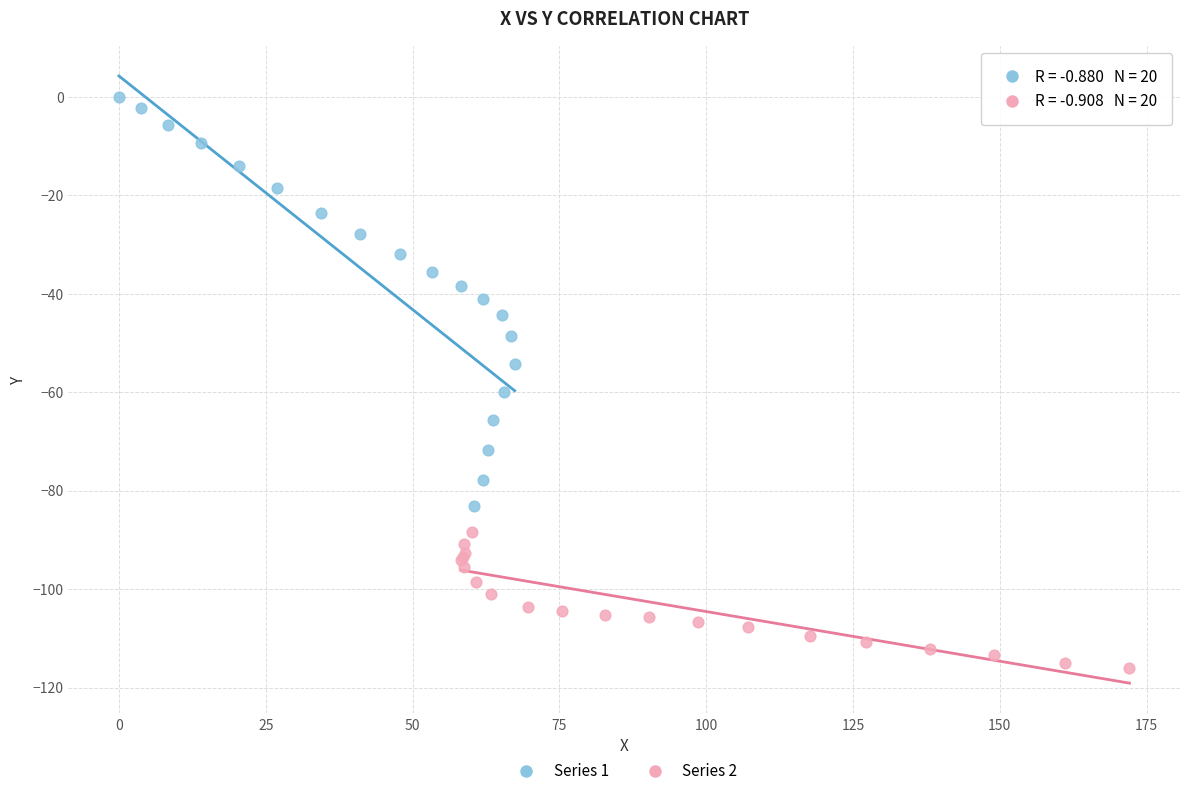

Which series has the widest spread of Y values?

Series 1